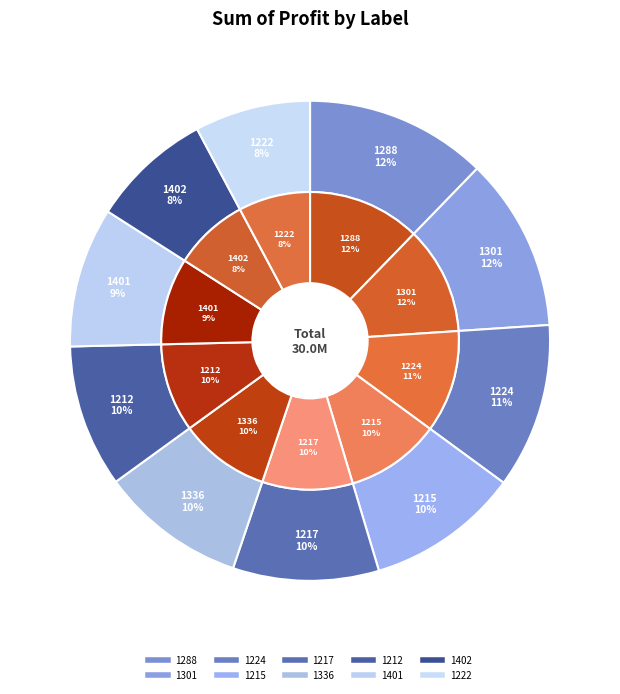

Combined, do 1402 and 1215 account for over 50%?

No